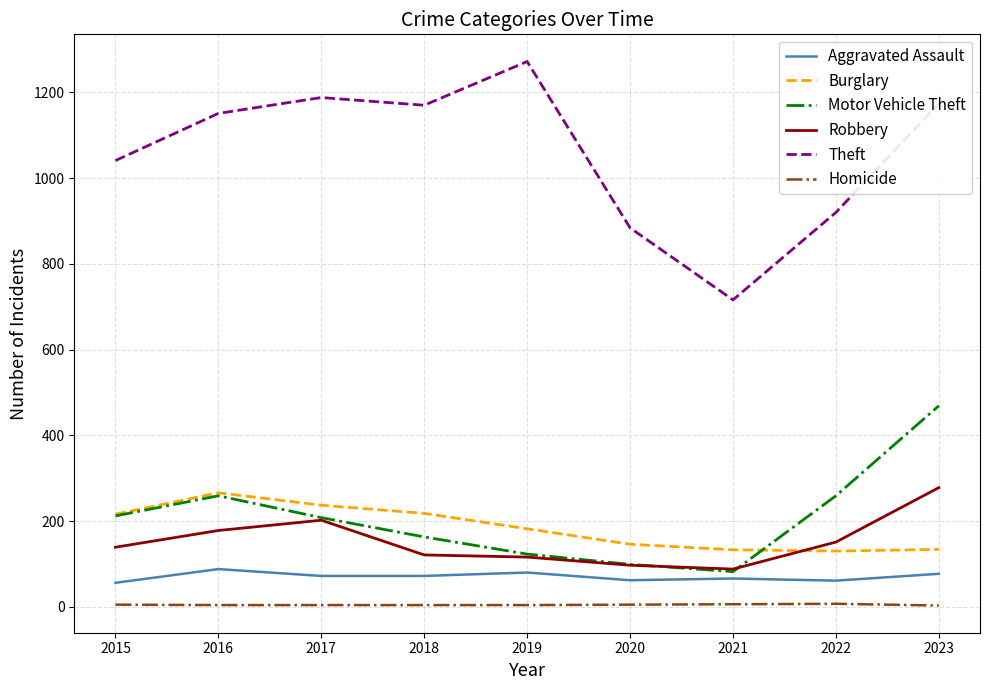

The value of Motor Vehicle Theft at 2022 is 259. True or false?

True